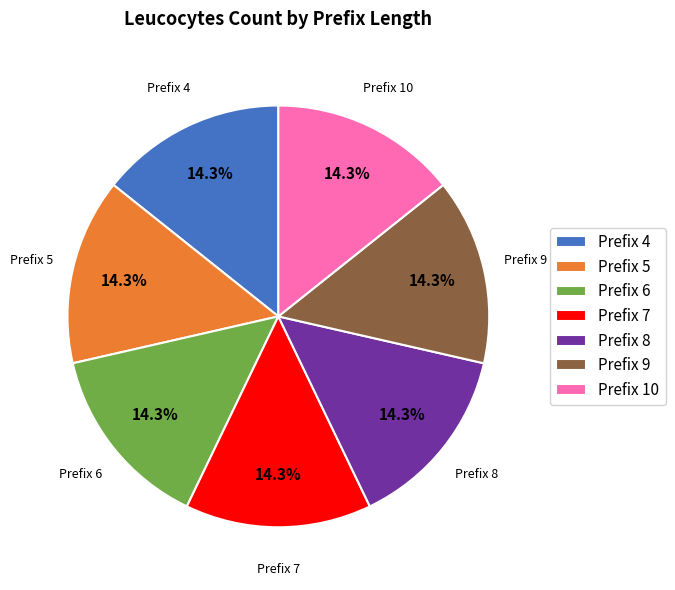

What is the ratio of the value at Prefix 9 to the value at Prefix 4?

1.0